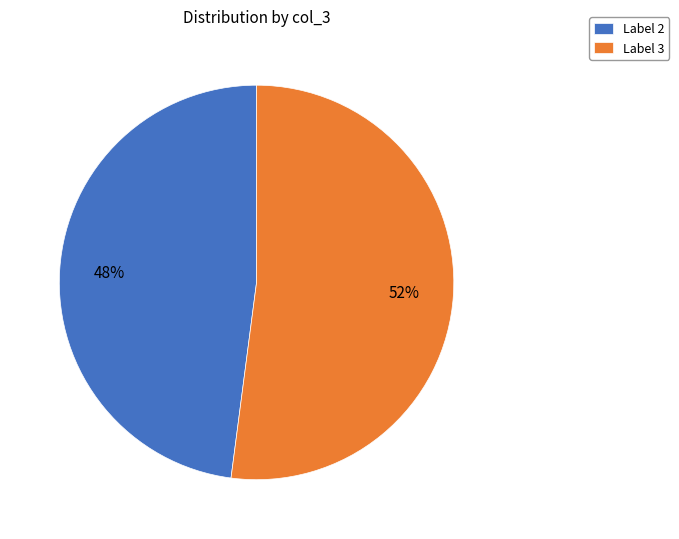

Combined, do Label 3 and Label 2 account for over 50%?

Yes